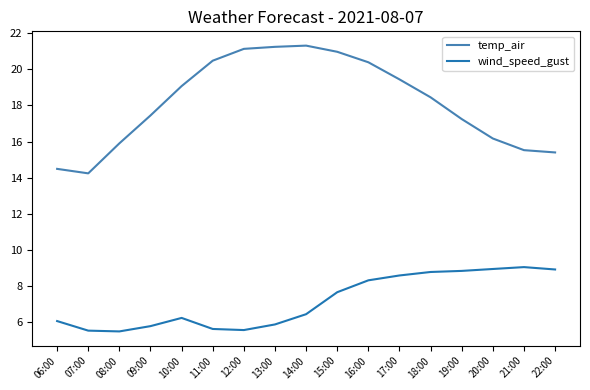

What is the difference between the temp_air values at 18:00 and 11:00?

2.0